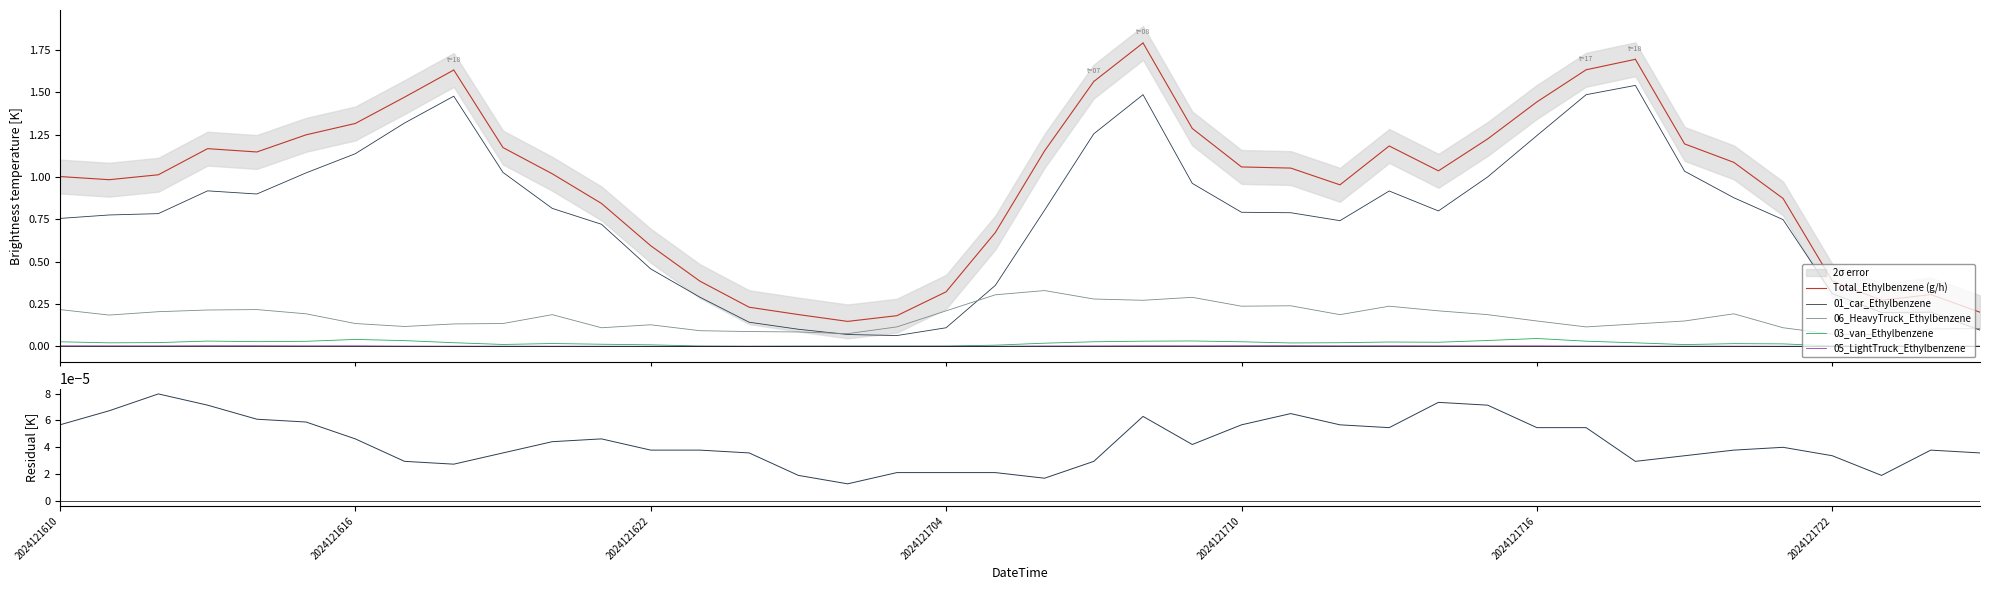

True or false: 01_car_Ethylbenzene and 05_LightTruck_Ethylbenzene cross at least once.

False